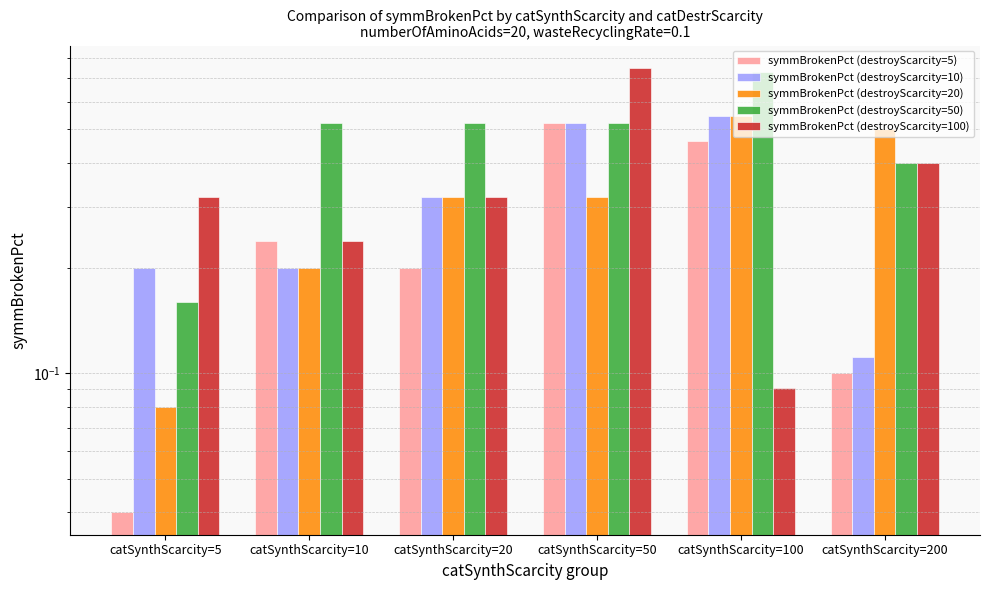

List the series in order of their peak value, highest first.

symmBrokenPct (destroyScarcity=100), symmBrokenPct (destroyScarcity=50), symmBrokenPct (destroyScarcity=10), symmBrokenPct (destroyScarcity=20), symmBrokenPct (destroyScarcity=5)